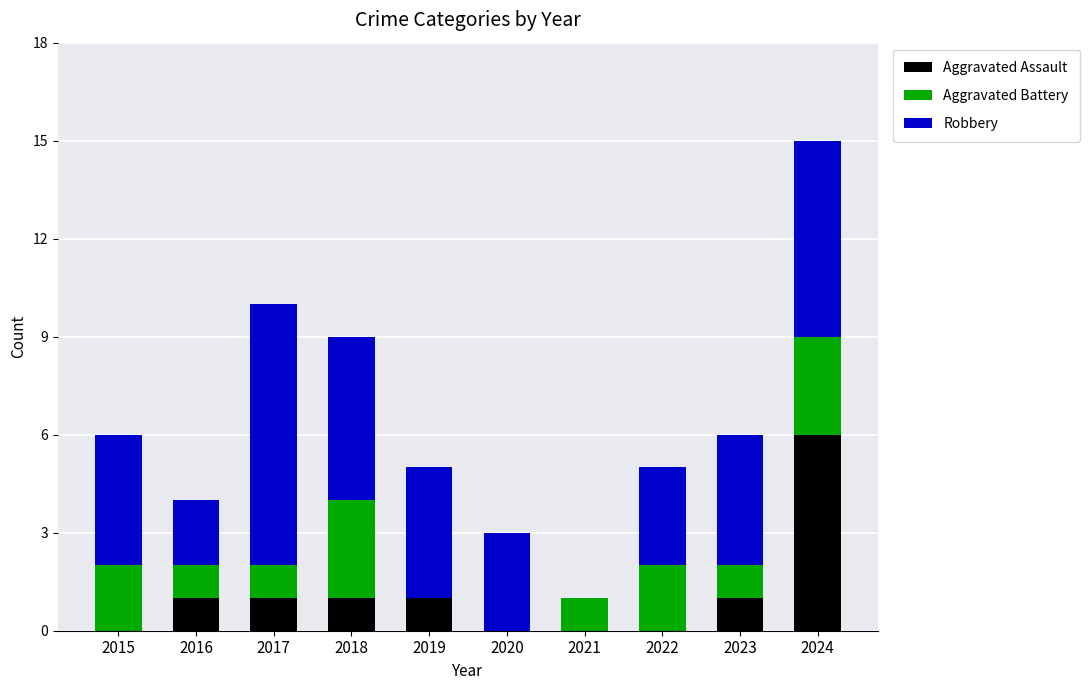

What is the maximum value for Aggravated Assault?

6